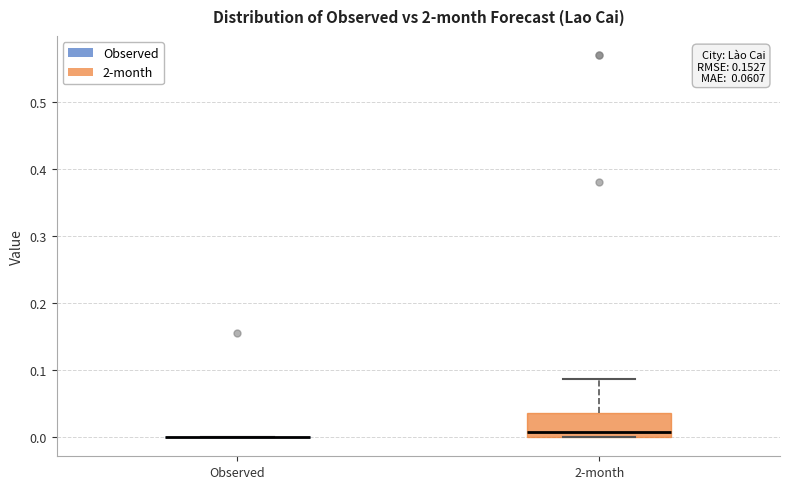

Which box is the tallest, from its lower edge to its upper edge?

2-month